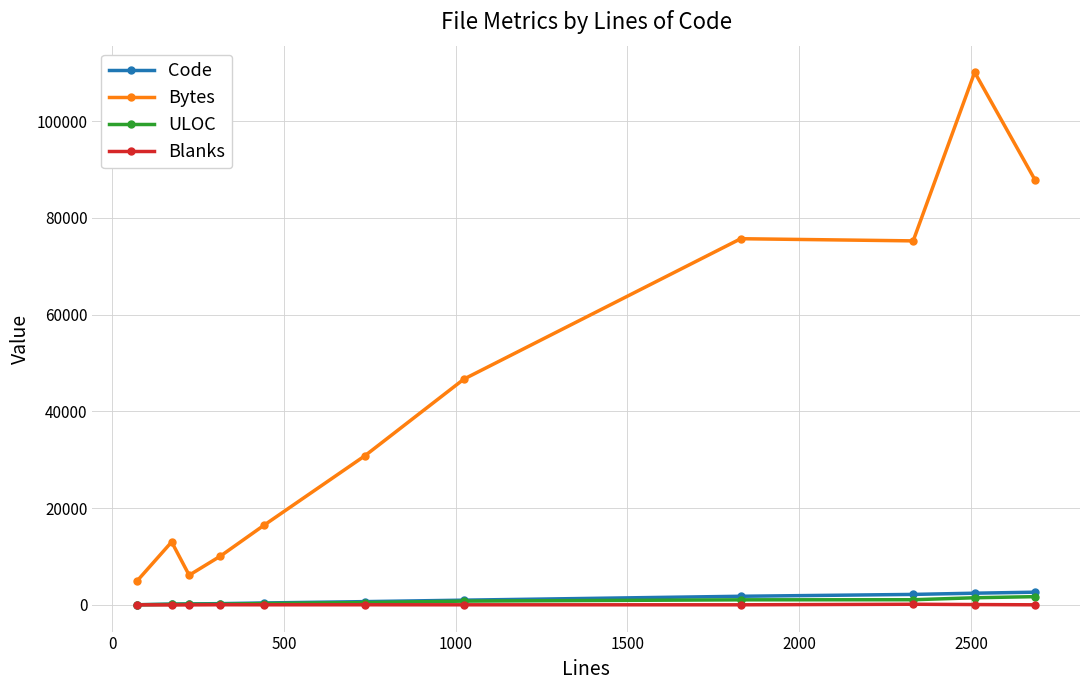

How many distinct data groups are displayed?

4